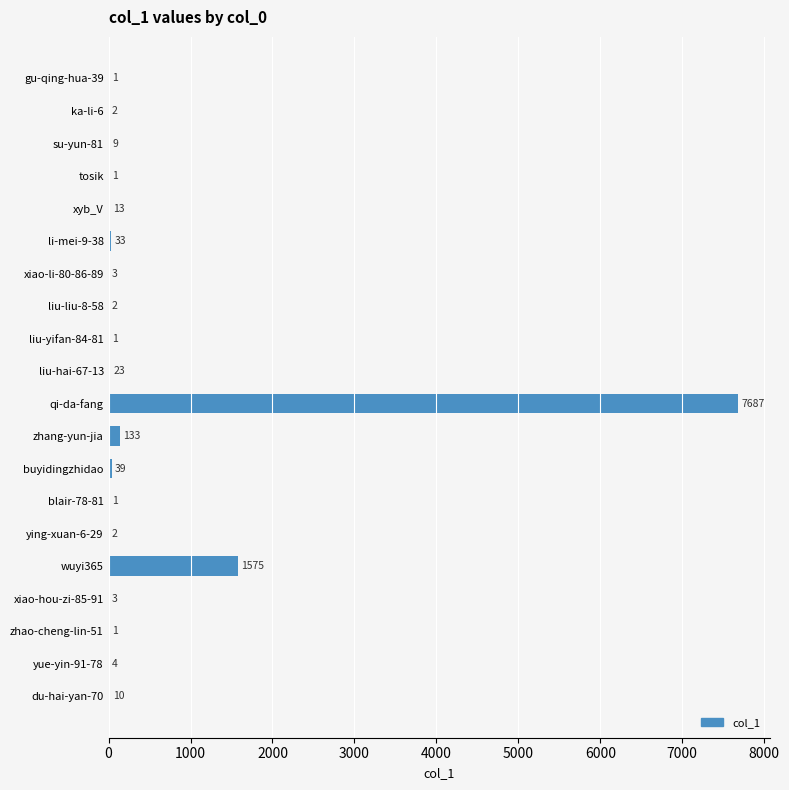

Between su-yun-81 and du-hai-yan-70, which is larger?

du-hai-yan-70